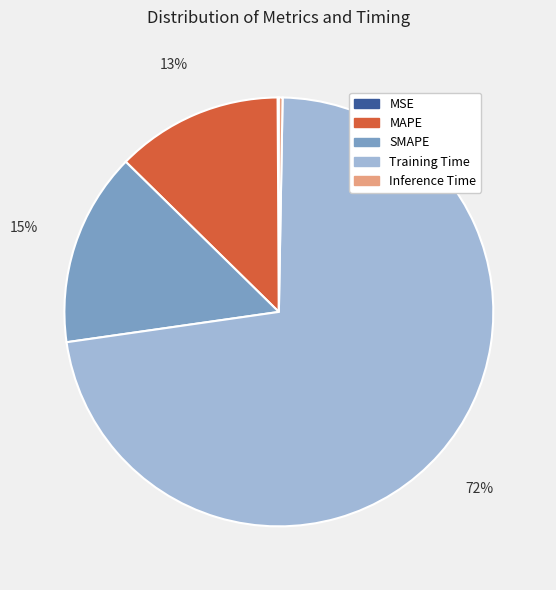

Does SMAPE represent more than half of the total?

No